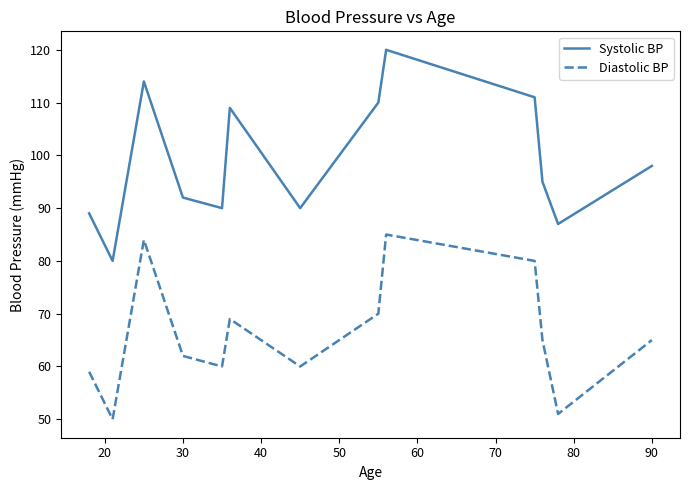

What are all the series names shown in the legend?

Systolic BP, Diastolic BP